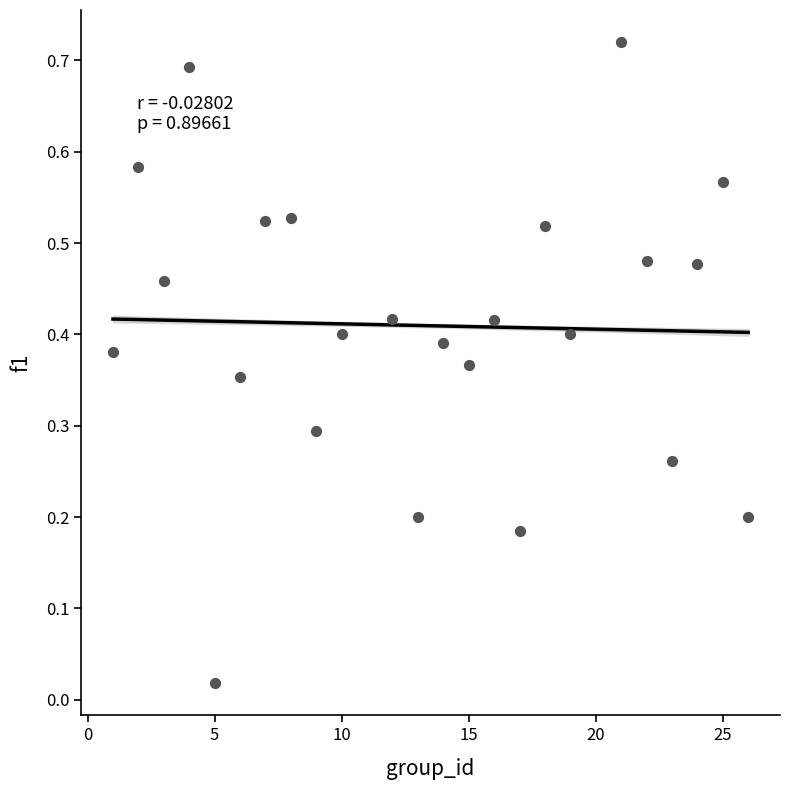

What is the range of X values (max minus min)?

25.0